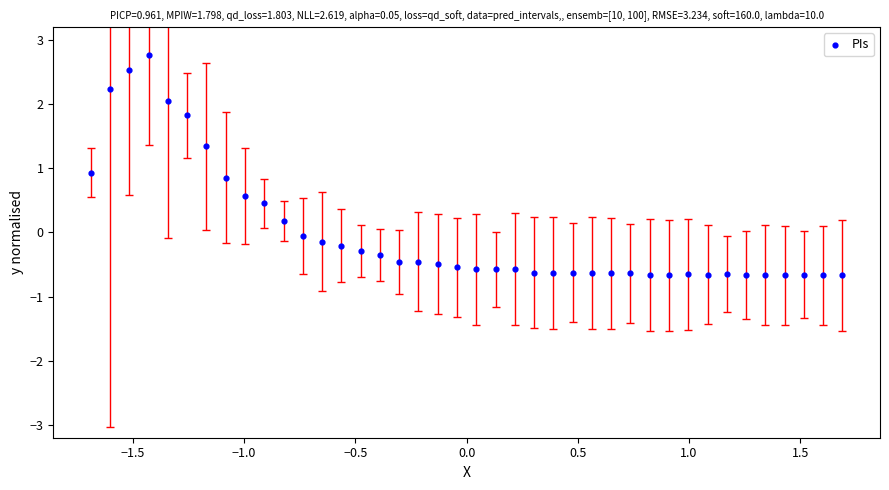

What Y value in the scatter plot is closest to 1?

0.9